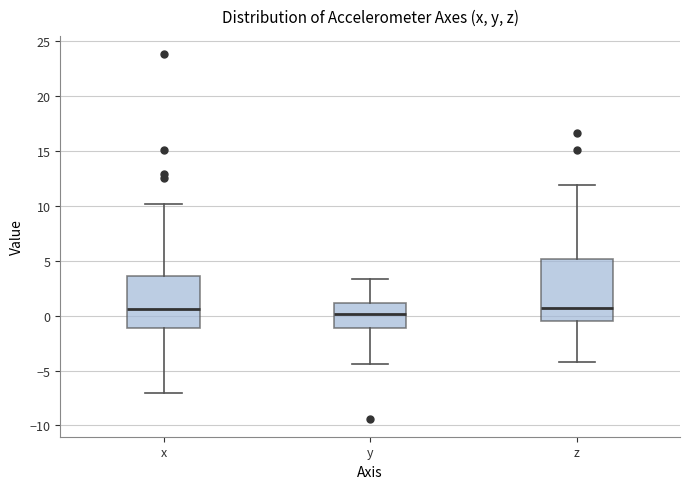

Which box is the tallest, from its lower edge to its upper edge?

z